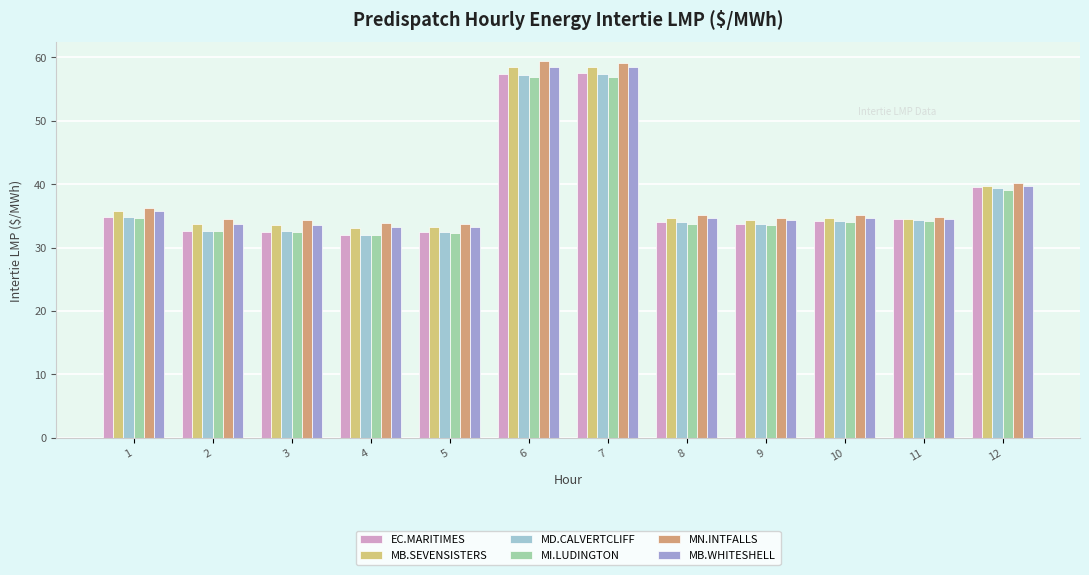

At which label is EC.MARITIMES closest to 44?

12